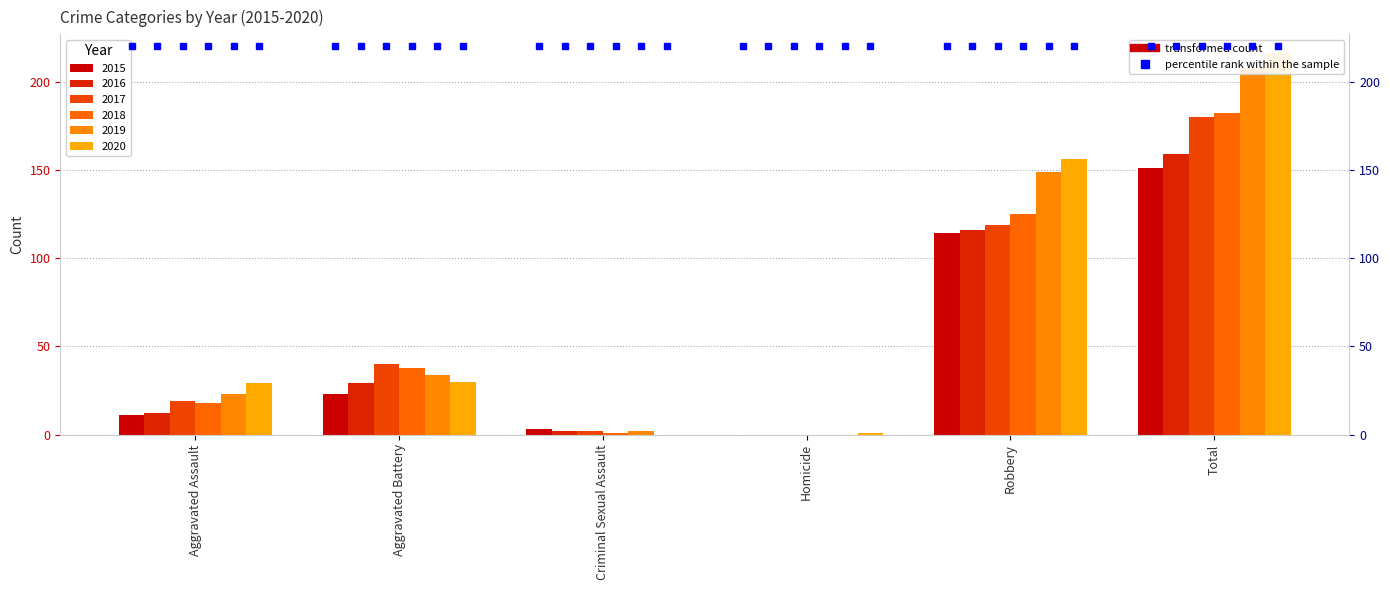

Count the number of data series in this chart.

6